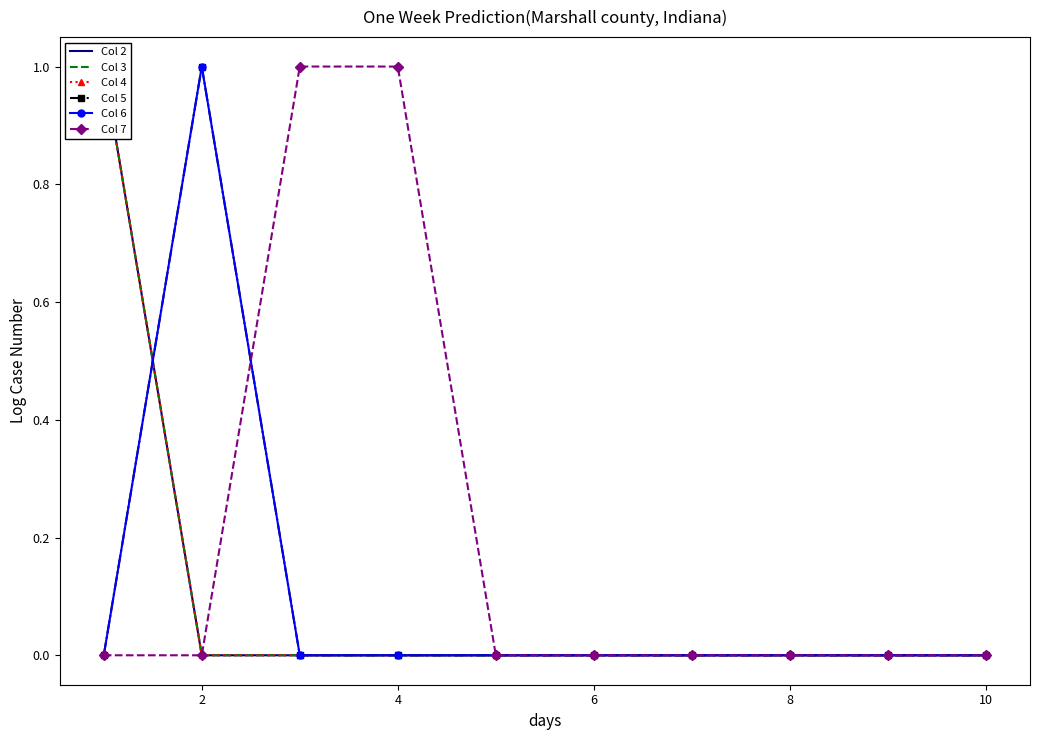

Rank the series at 8 from highest to lowest value.

Col 2, Col 3, Col 4, Col 5, Col 6, Col 7